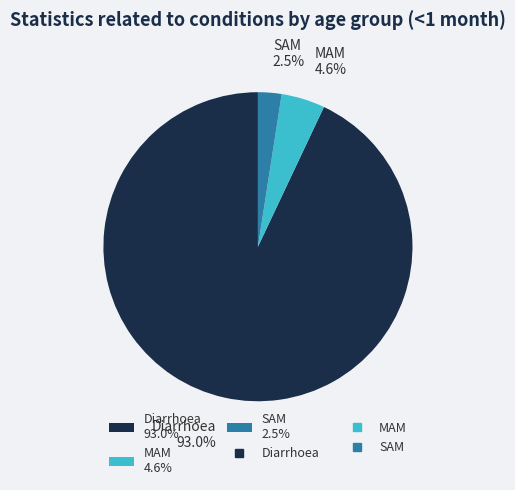

What percentage is NOT represented by SAM 2.5%?

97.5%